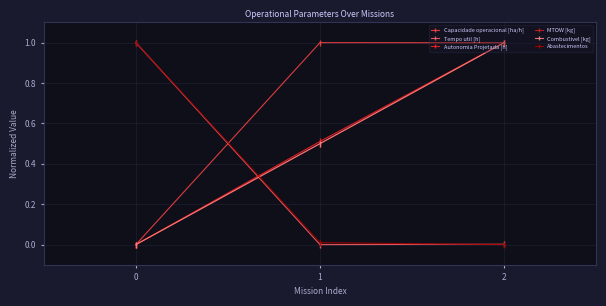

Is the value of MTOW [kg] at 1 greater than the value of Tempo util [h] at 0?

No